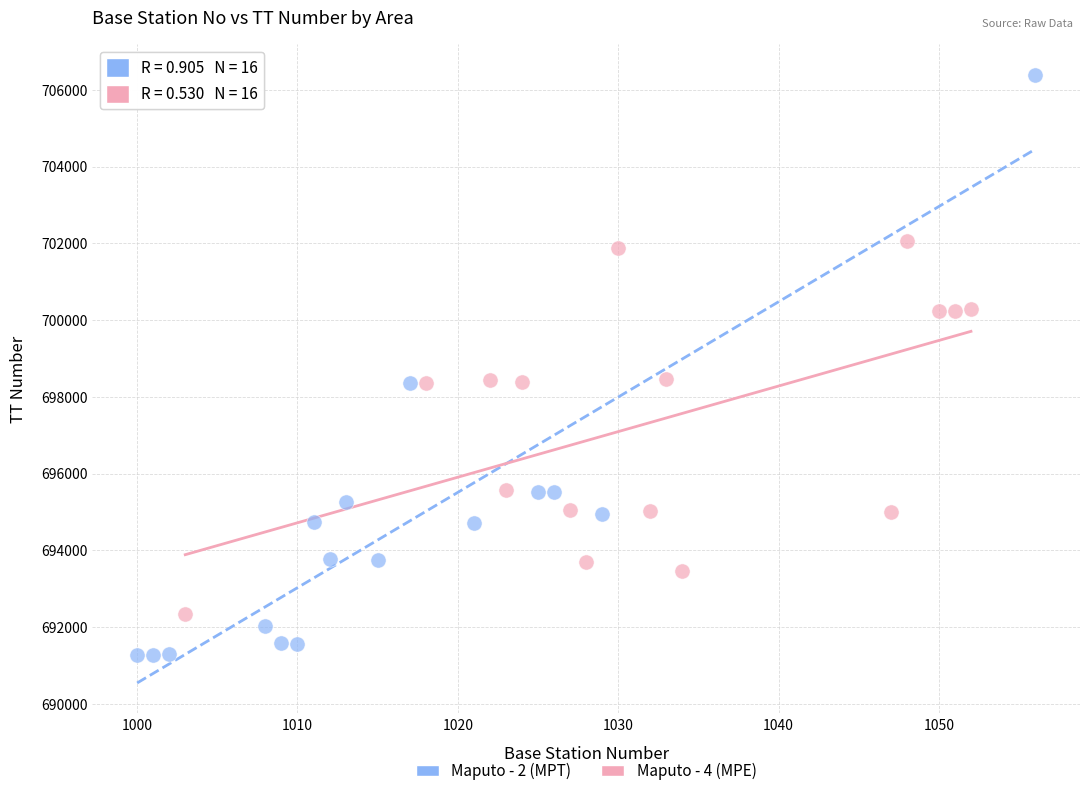

Which series has the widest spread of Y values?

Maputo - 2 (MPT)